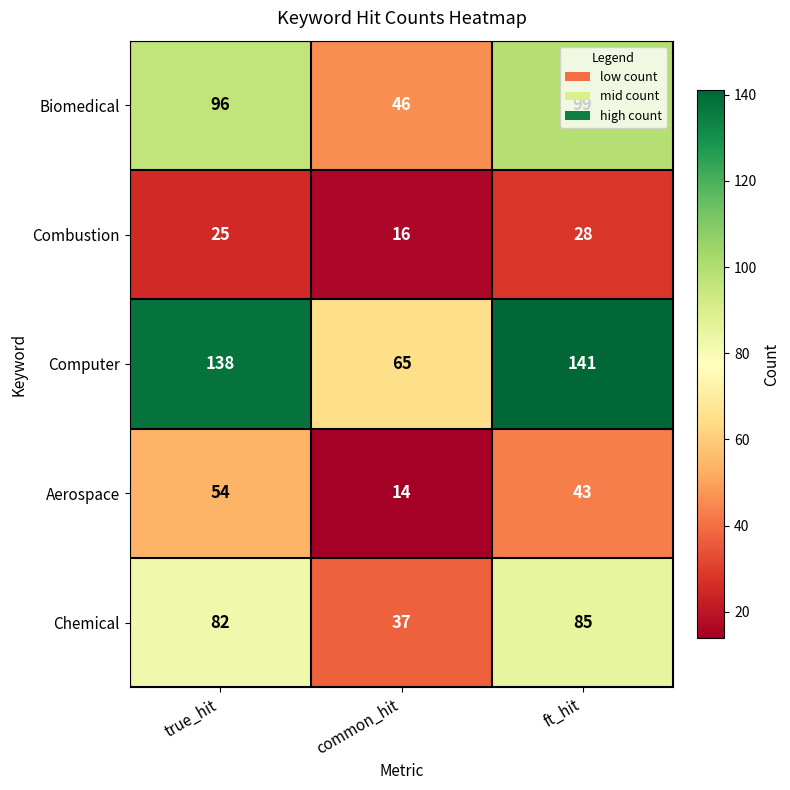

What is the sum of all Aerospace values?

111